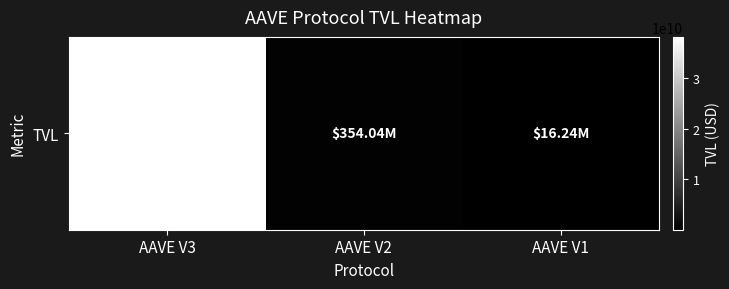

Rank the categories by value from highest to lowest.

AAVE V3, AAVE V2, AAVE V1